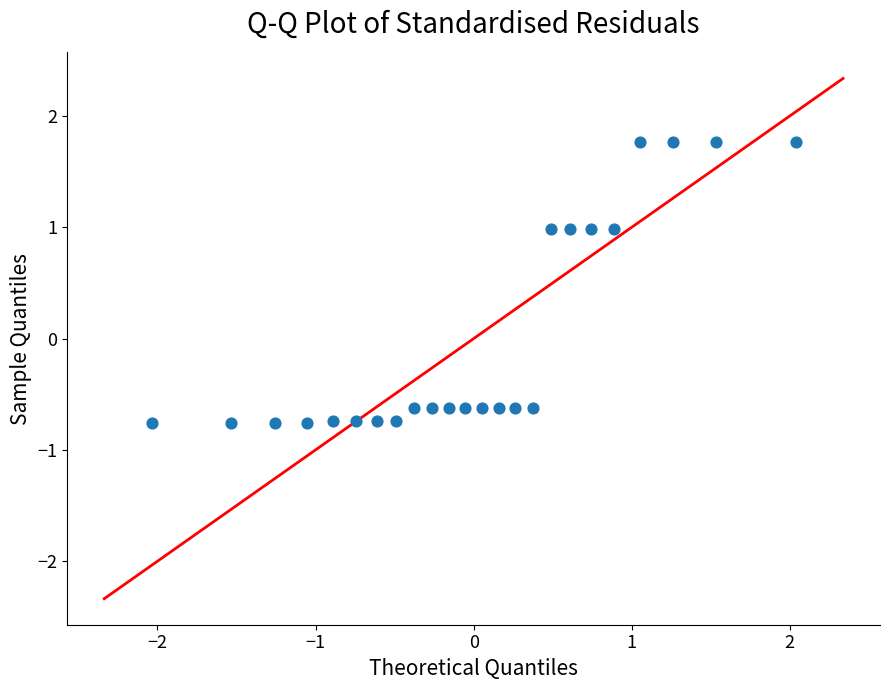

What is the range of X values (max minus min)?

4.1